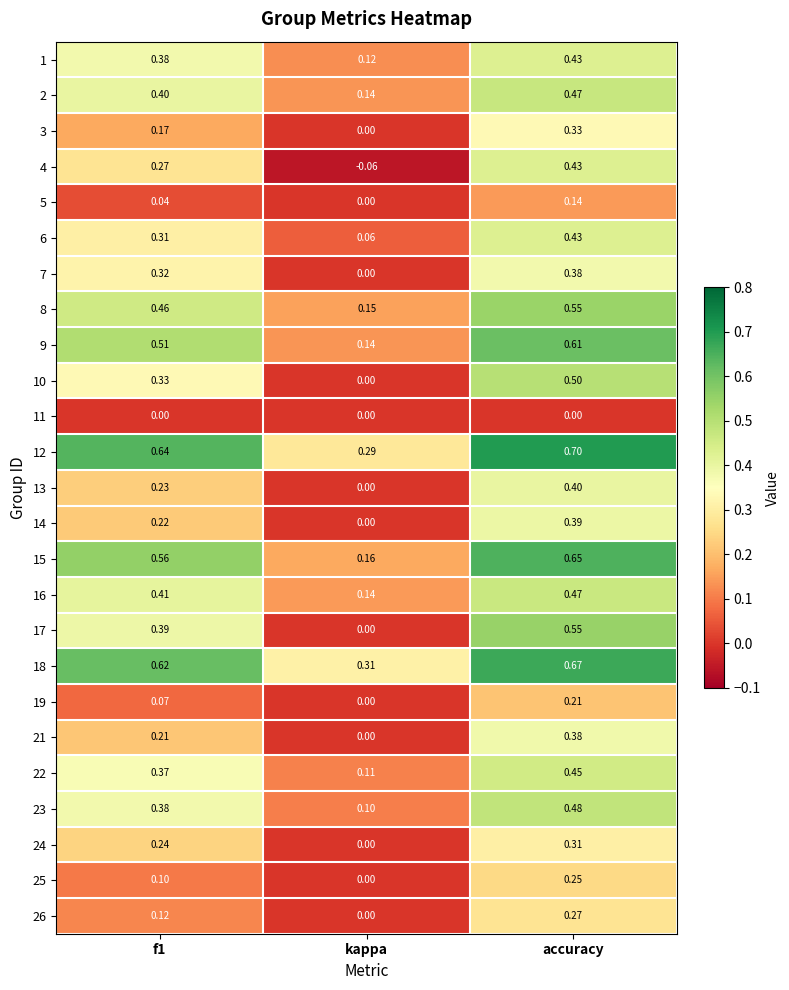

What is the maximum value shown in the chart?

0.7